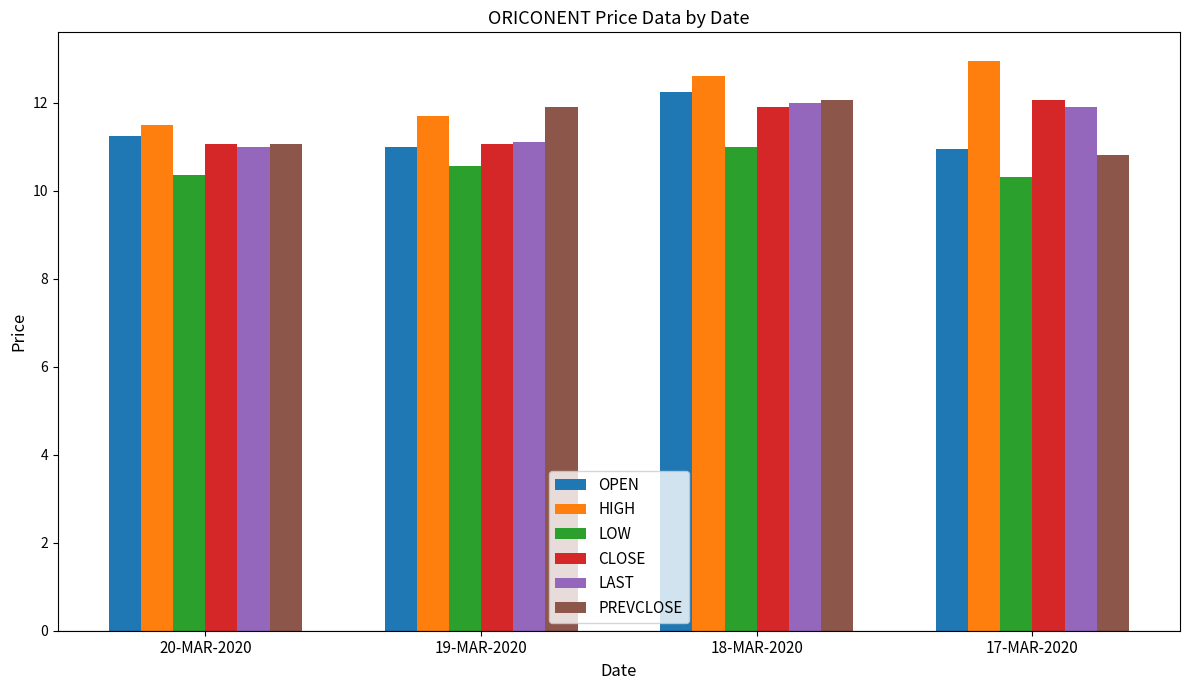

At how many categories does at least one series exceed 12?

2